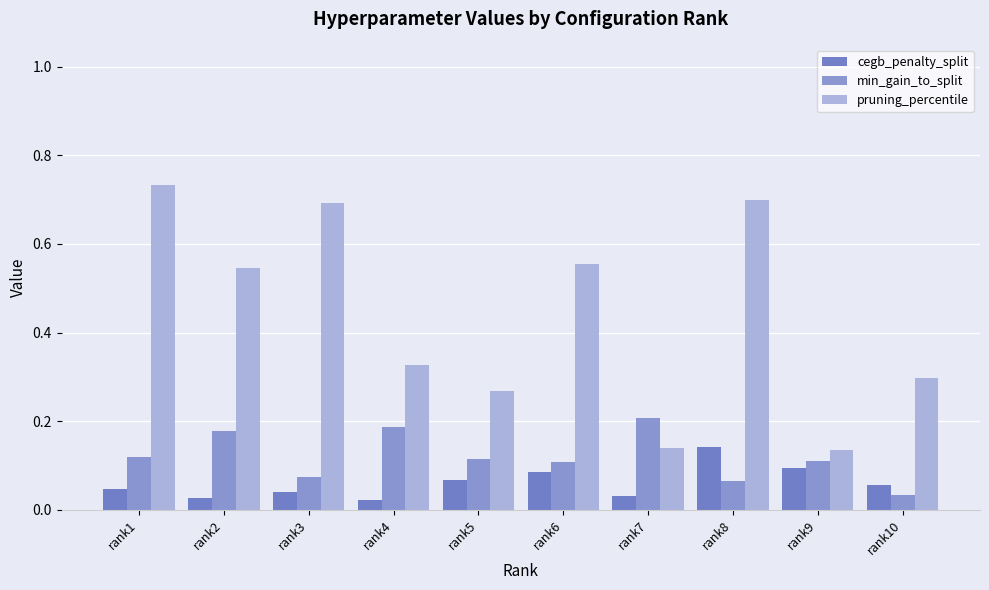

True or false: min_gain_to_split has a value of 0.2 at rank6.

False